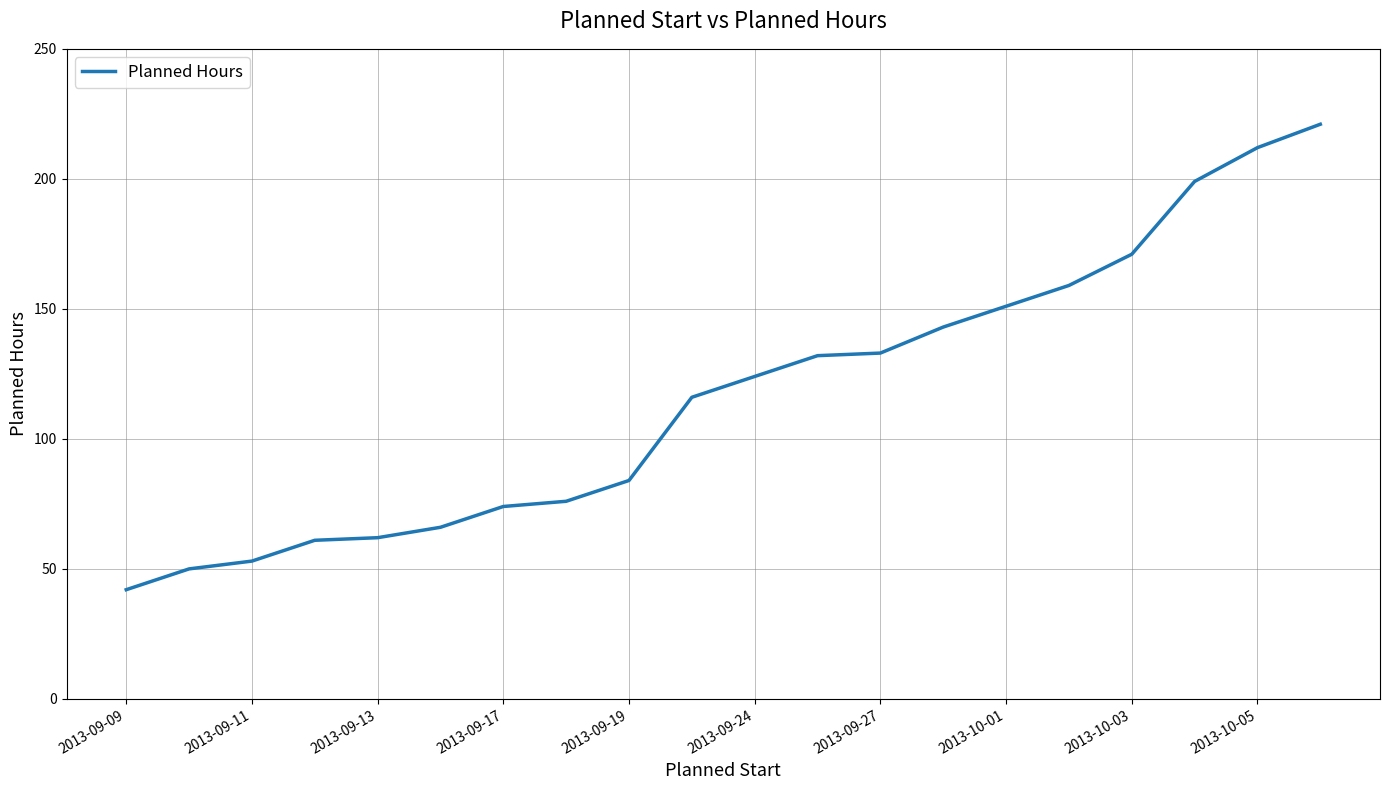

What is the maximum value shown in the chart?

221